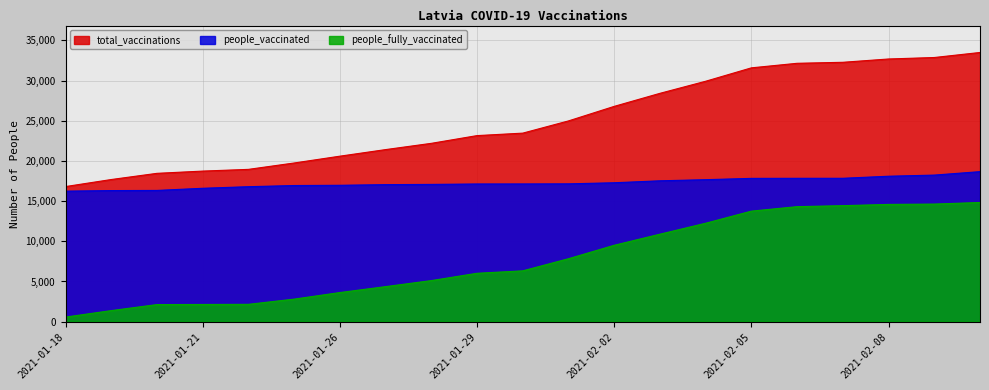

What is the average value of the total_vaccinations series?

25060